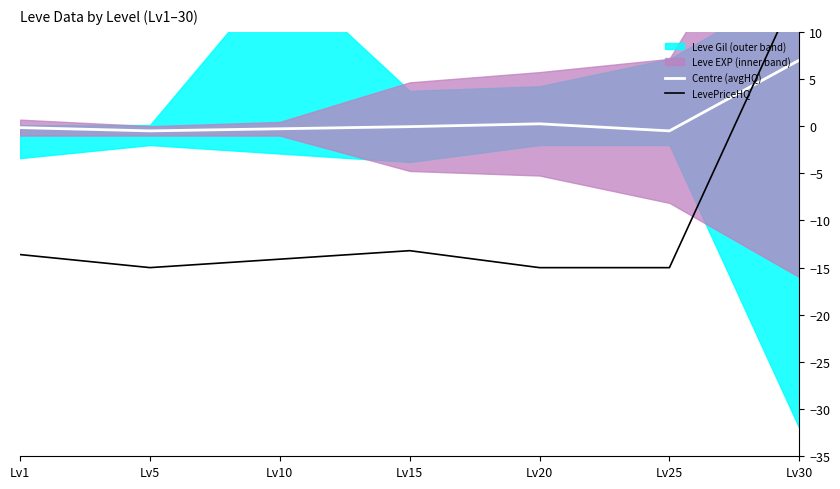

How many interior local peaks does the LevePriceHQ series have?

1